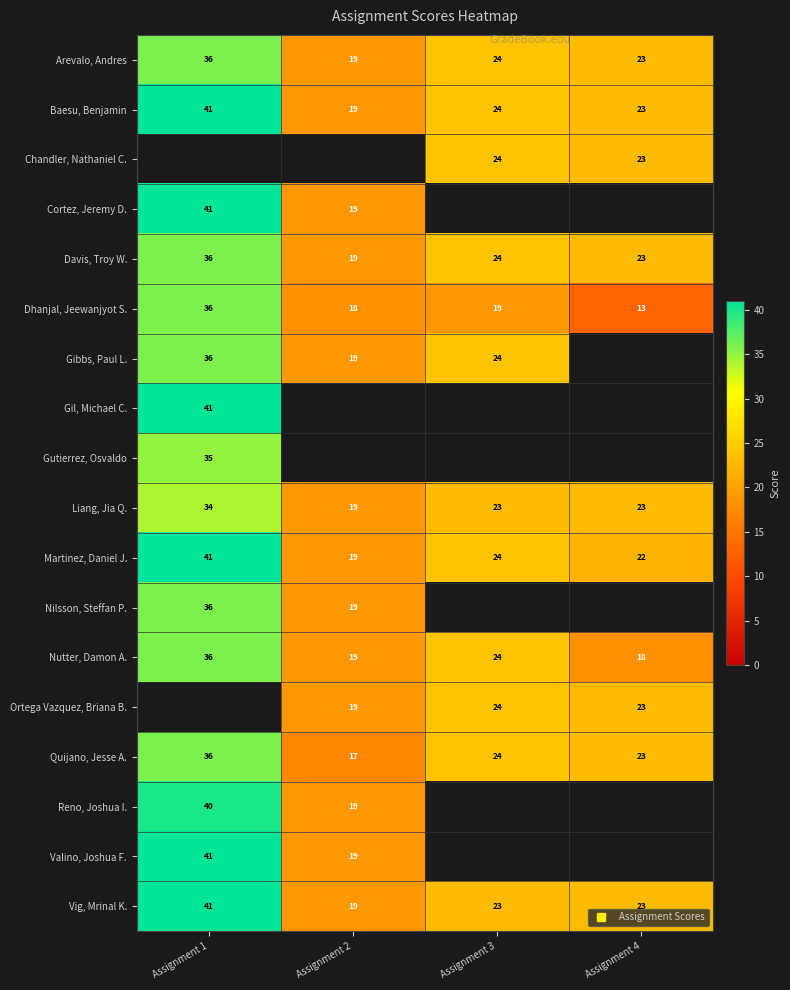

Which has a higher value, Assignment 3 or Assignment 2?

Assignment 3